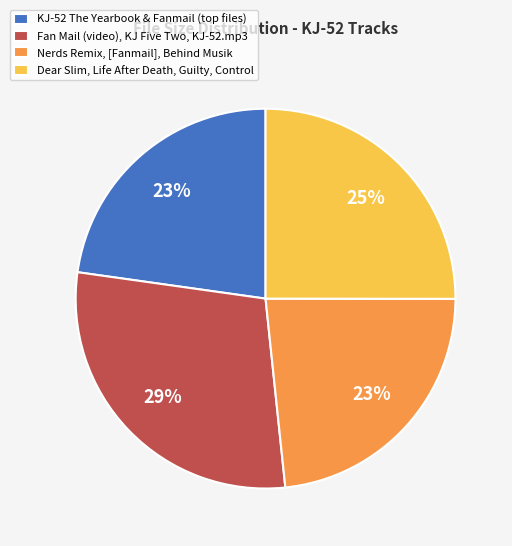

To the nearest percent, what percentage of the pie is Nerds Remix, [Fanmail], Behind Musik?

23%